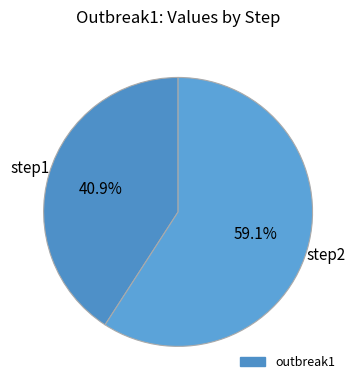

How many slices are in this pie chart?

2